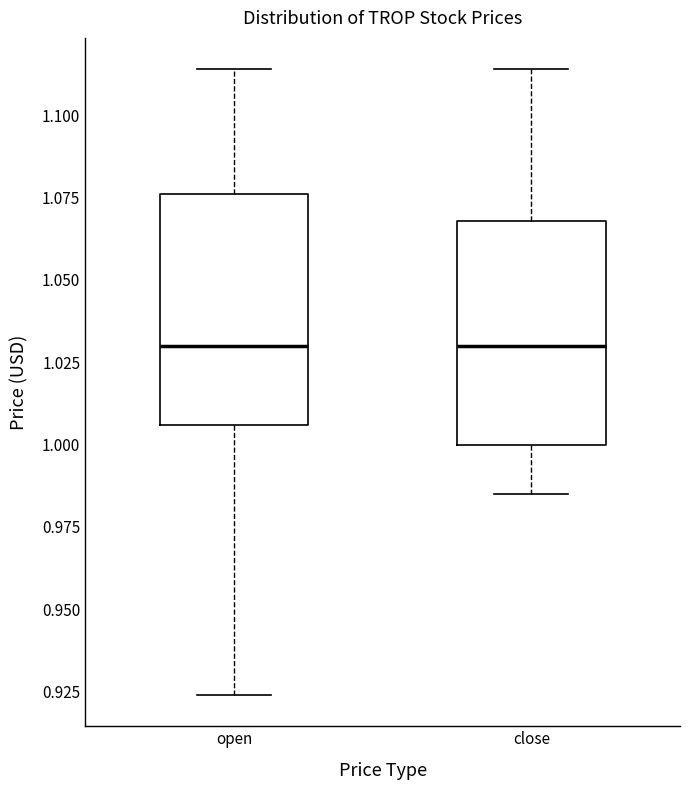

Reading left to right, transcribe this box plot: for each box, give where its median line is, the range the box spans, and where its two whiskers end, as read against the y-axis. The values are not printed on the chart, so give them approximately, as read against the axis.

open: median 1.030, box 1.005 to 1.075, whiskers 0.925 to 1.115
close: median 1.030, box 1.000 to 1.070, whiskers 0.985 to 1.115